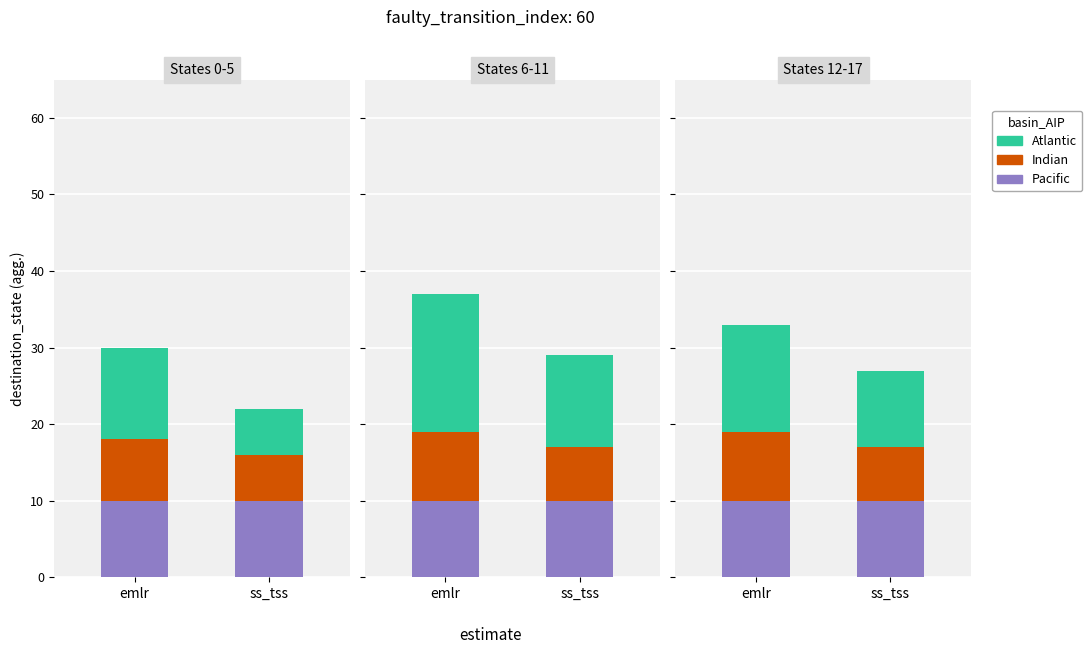

What position from the right is 16?

11